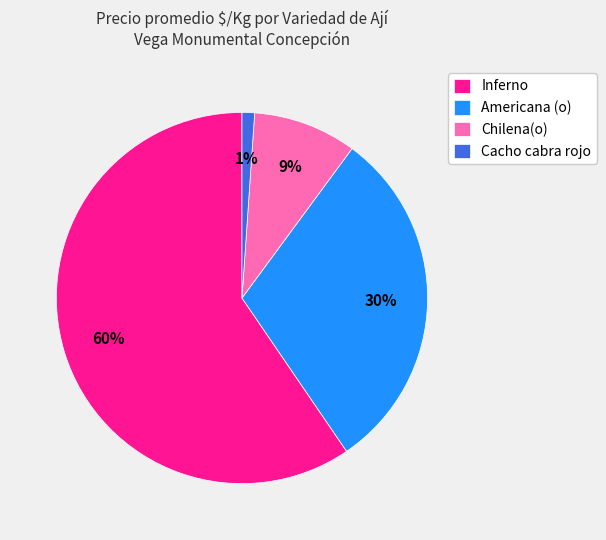

Does Americana (o) represent more than half of the total?

No